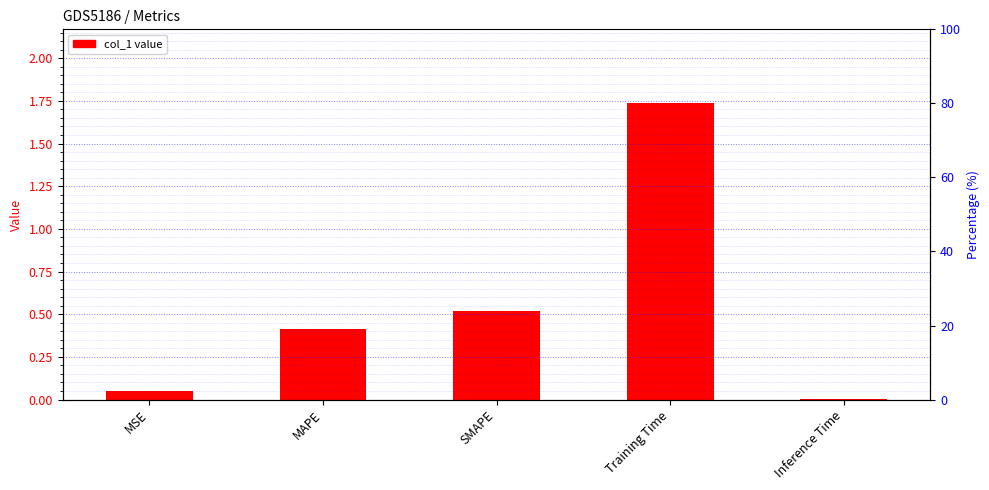

What is the difference between the maximum and minimum values?

1.7